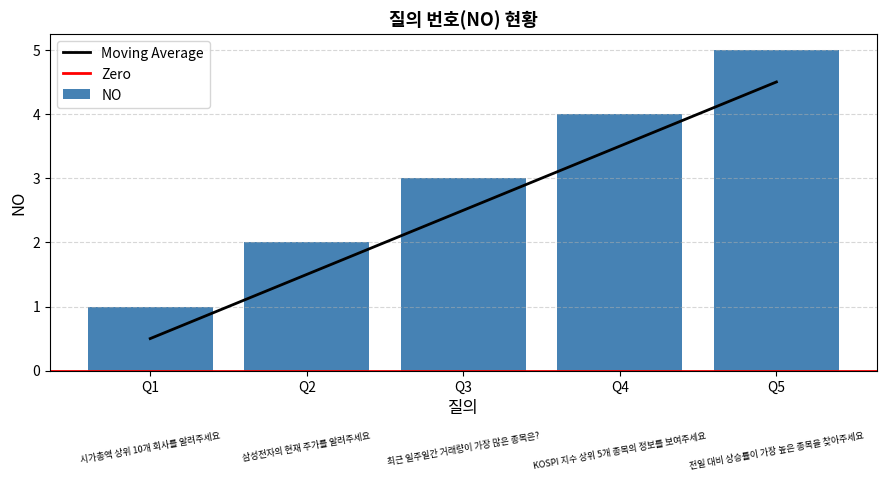

Where does the Moving Average series first go above 2?

Q3